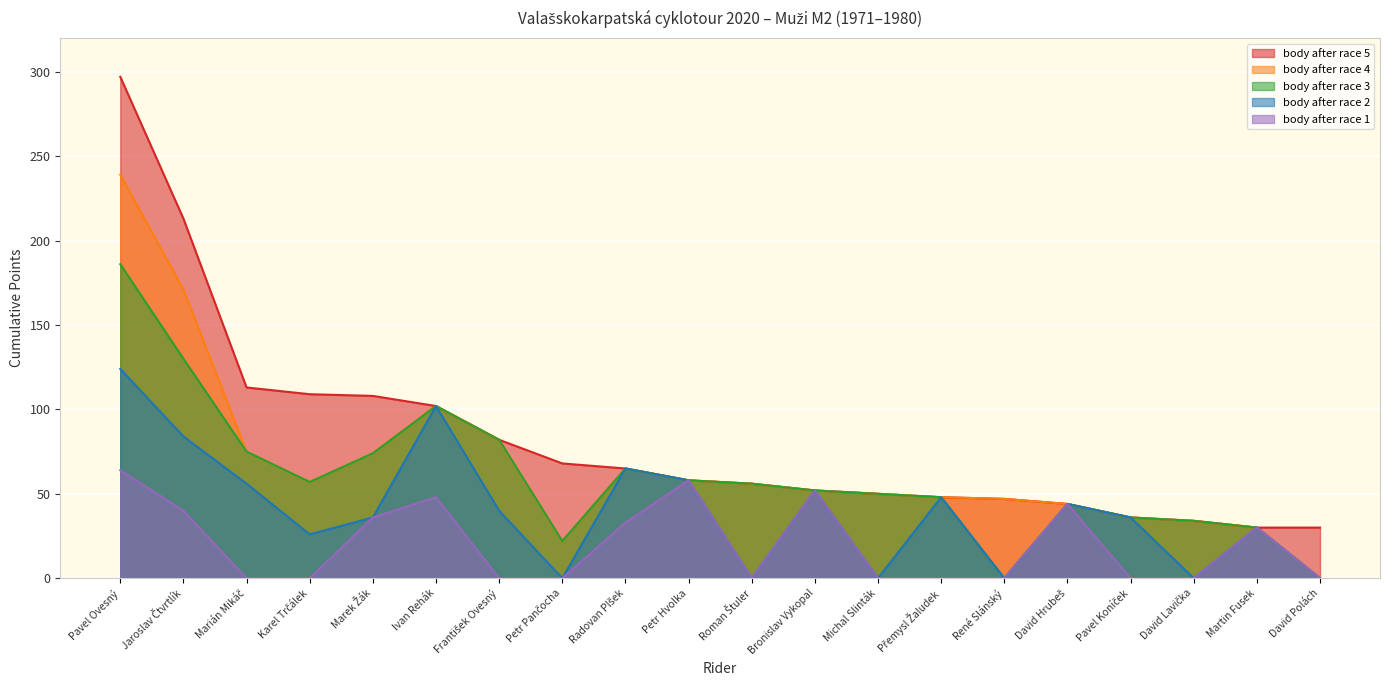

How many lines are shown in the chart?

5